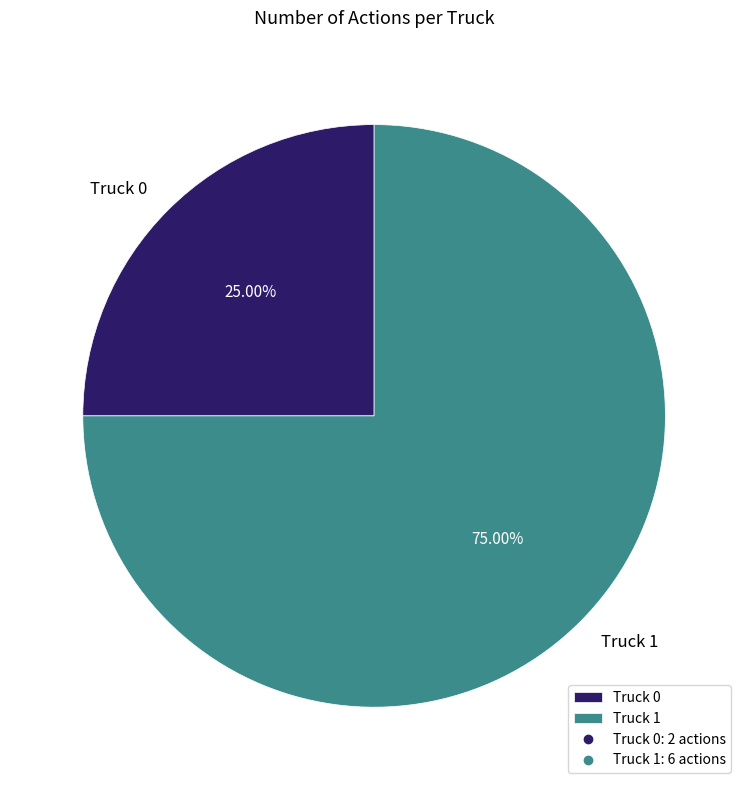

Which slice is the largest?

Truck 1